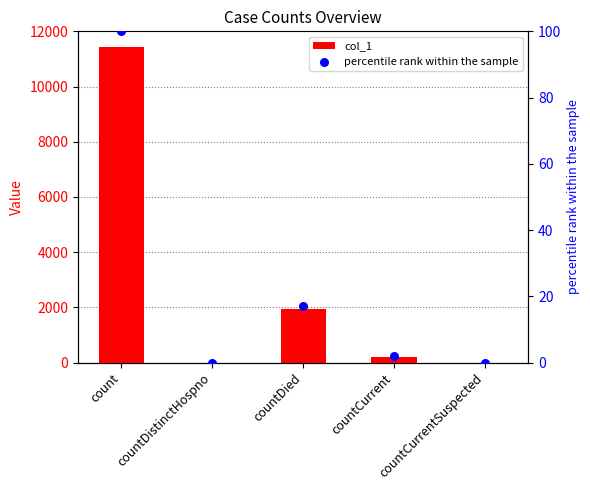

Is the value of percentile rank within the sample at countDistinctHospno greater than the value of col_1 at countDied?

No